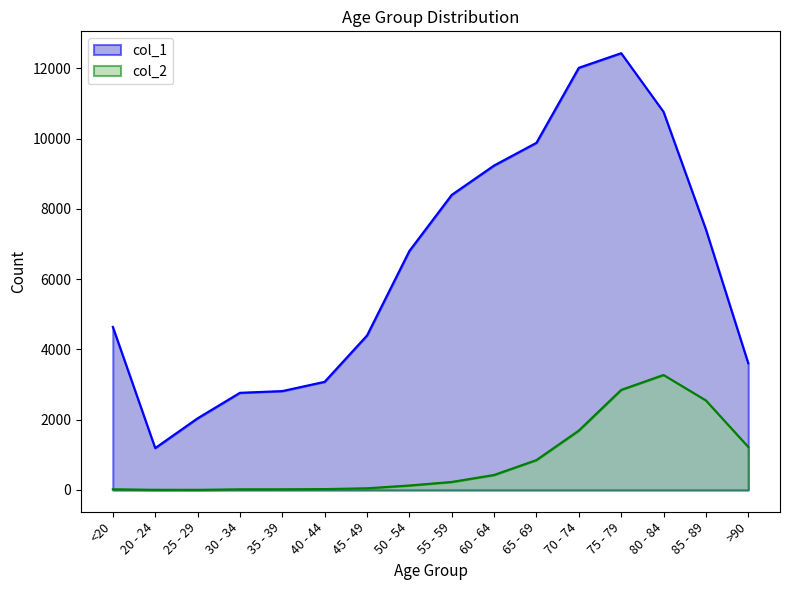

What is the label of the 6th point from the left?

40 - 44